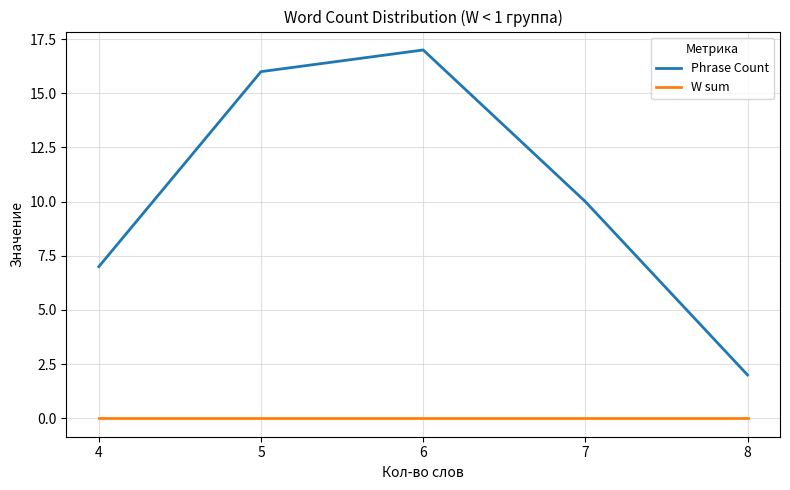

What are all the series names shown in the legend?

Phrase Count, W sum